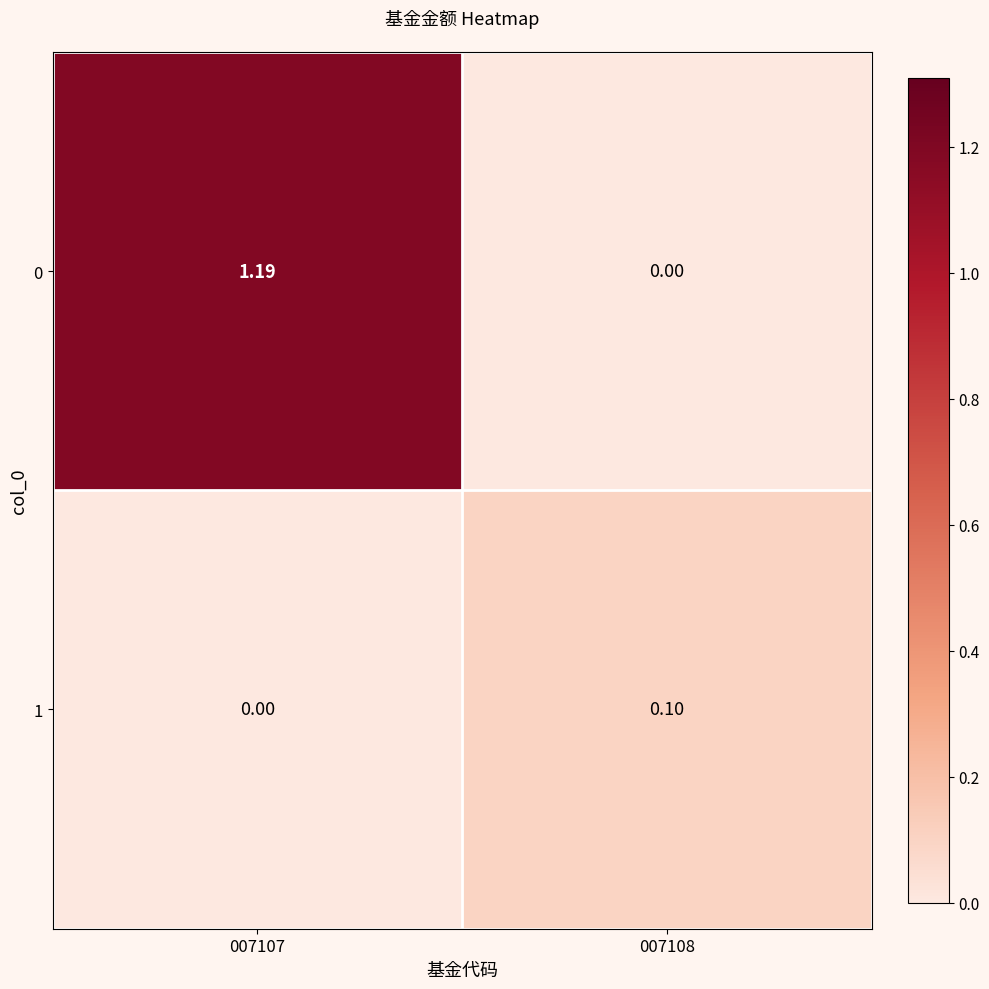

Is the value of 0 at 007108 greater than the value of 1 at 007108?

No